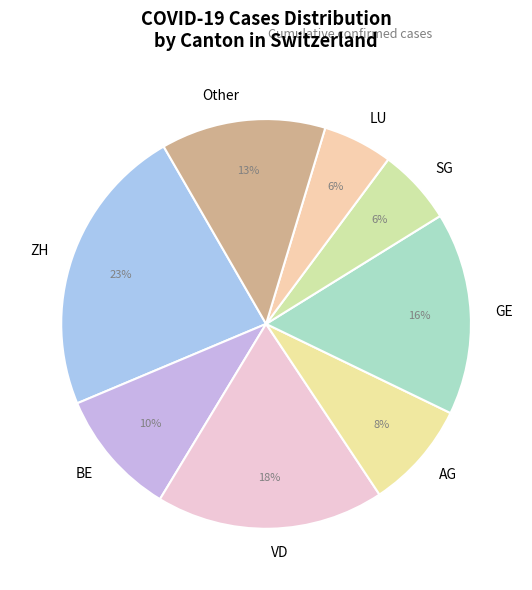

Count the number of slices in the pie.

8